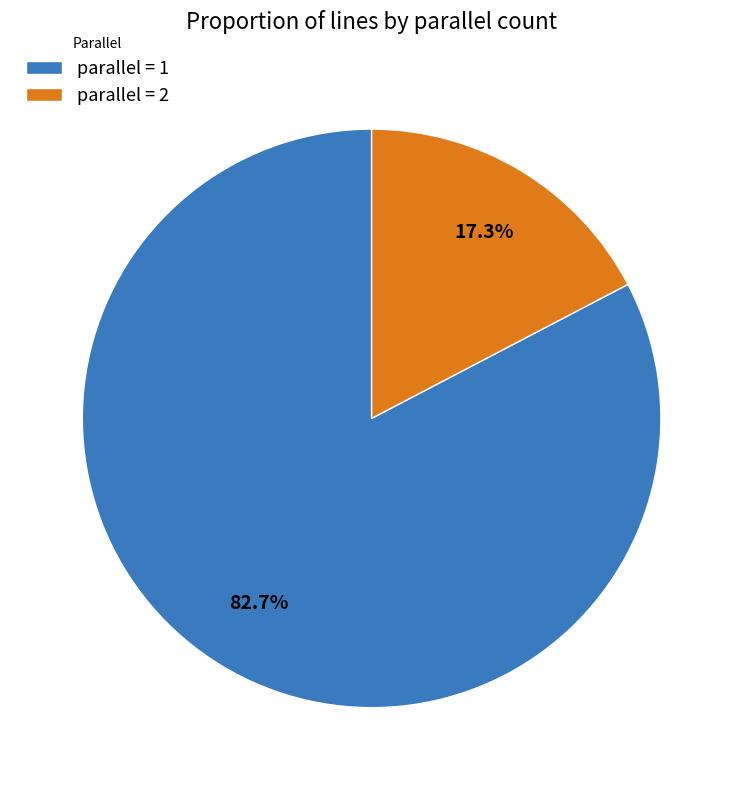

Approximately how many times larger is the value at parallel = 1 compared to parallel = 2?

4.8